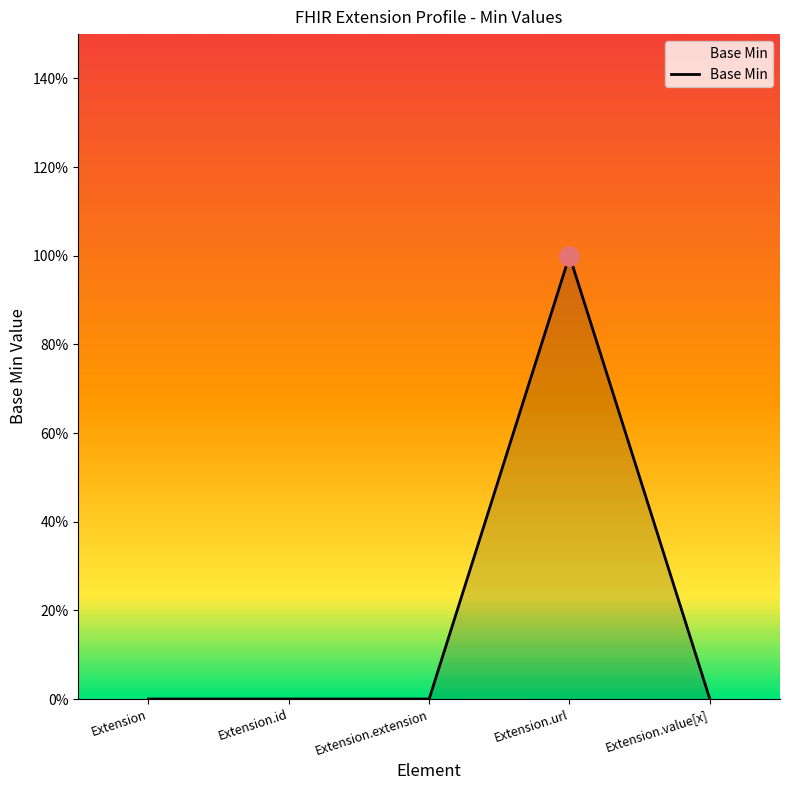

Reading left to right, transcribe all the data shown in this chart.

Extension=0	Extension.id=0	Extension.extension=0	Extension.url=1	Extension.value[x]=0